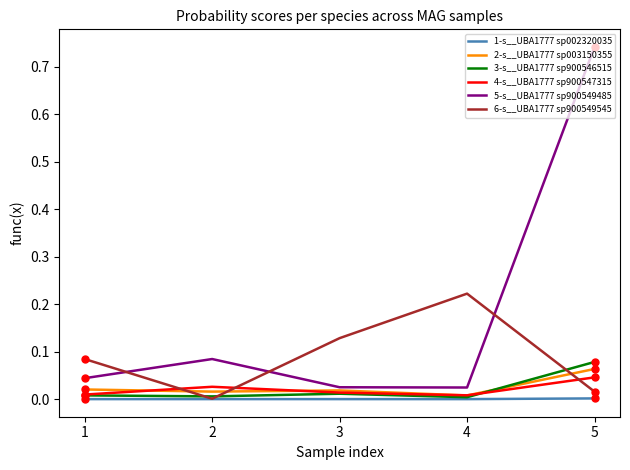

Which series has the largest range (max minus min)?

5-s__UBA1777 sp900549485